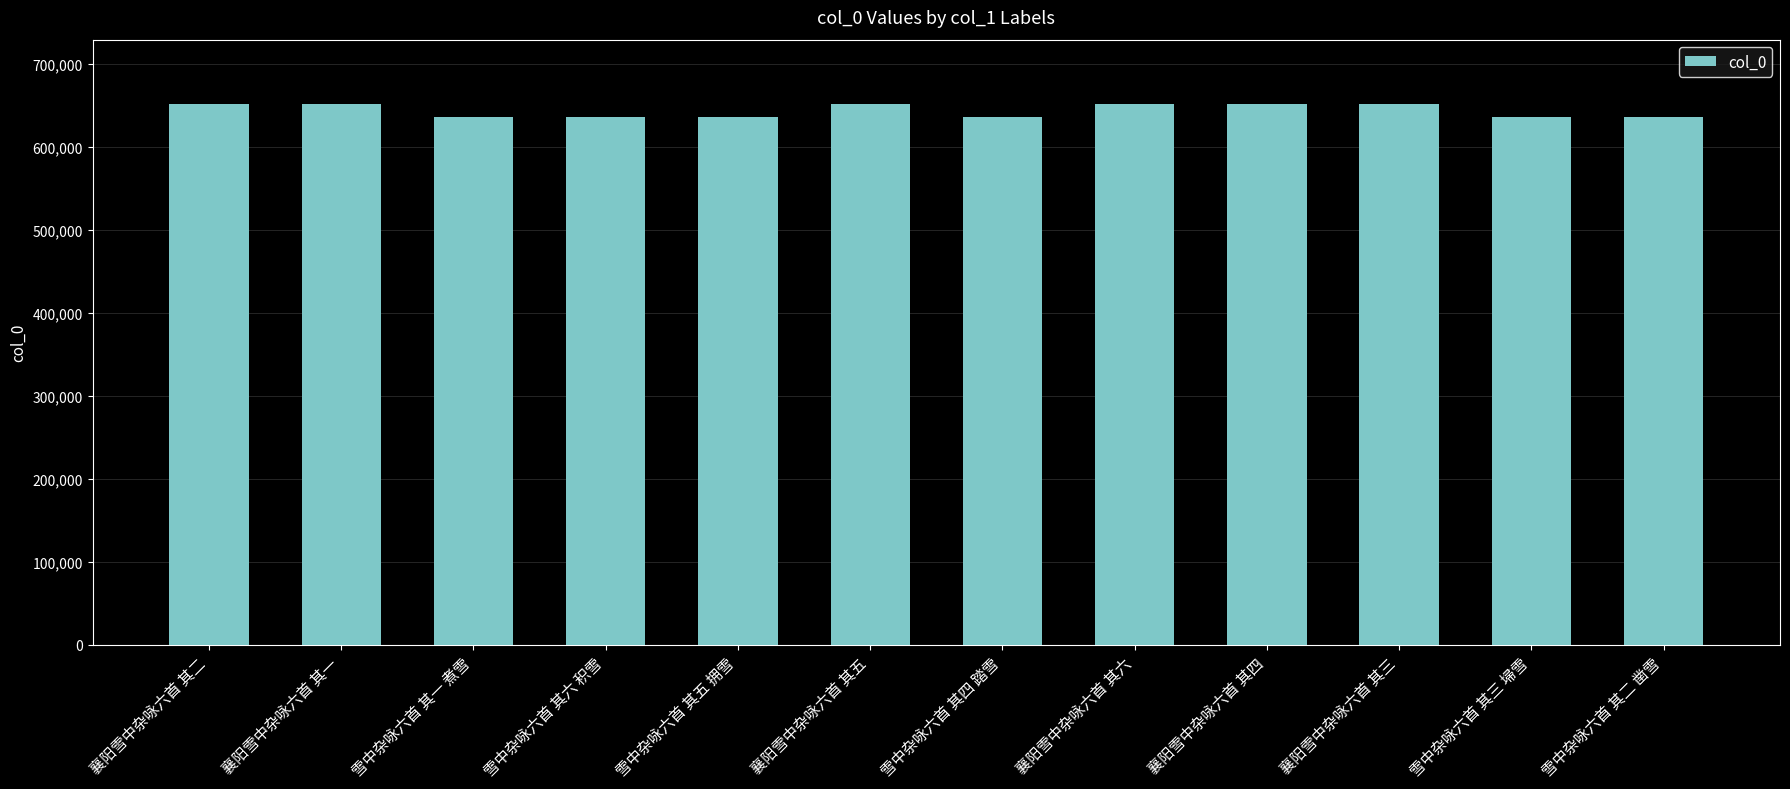

What is the change in value from 雪中杂咏六首 其六 积雪 to 襄阳雪中杂咏六首 其五?

+15584